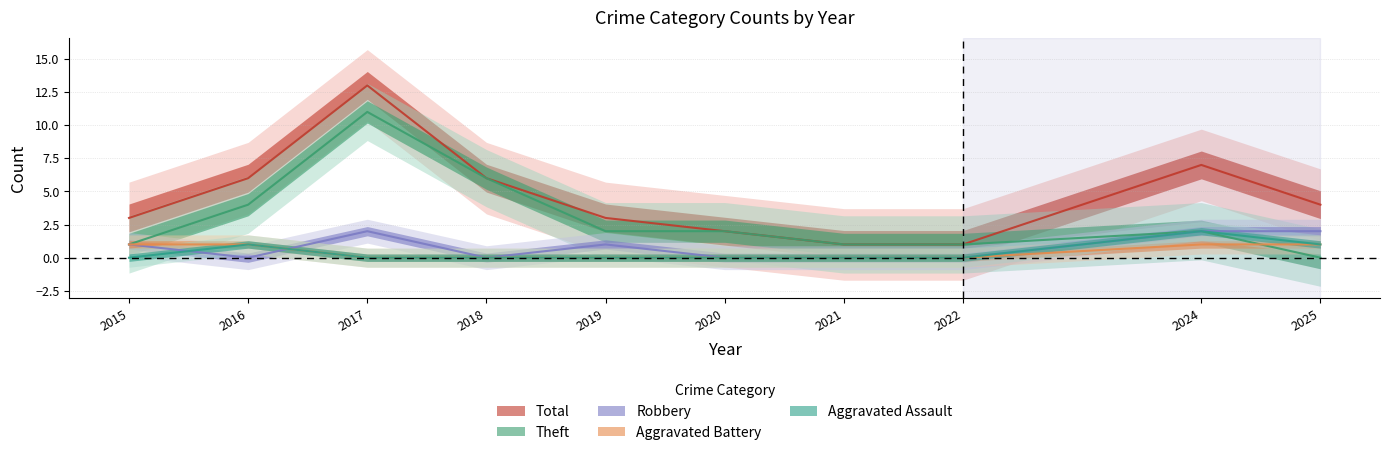

Rank the series at 2017 from highest to lowest value.

Total, Theft, Robbery, Aggravated Assault, Aggravated Battery